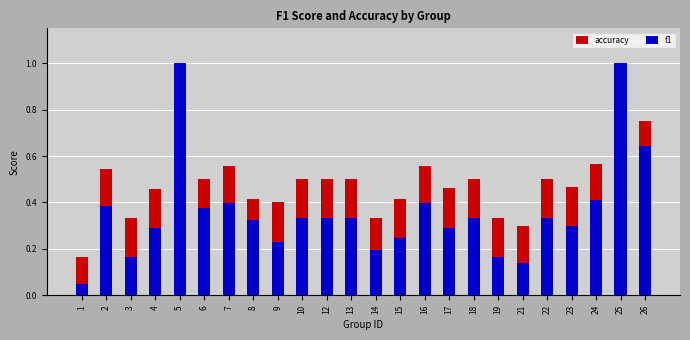

How many groups of bars are there?

24